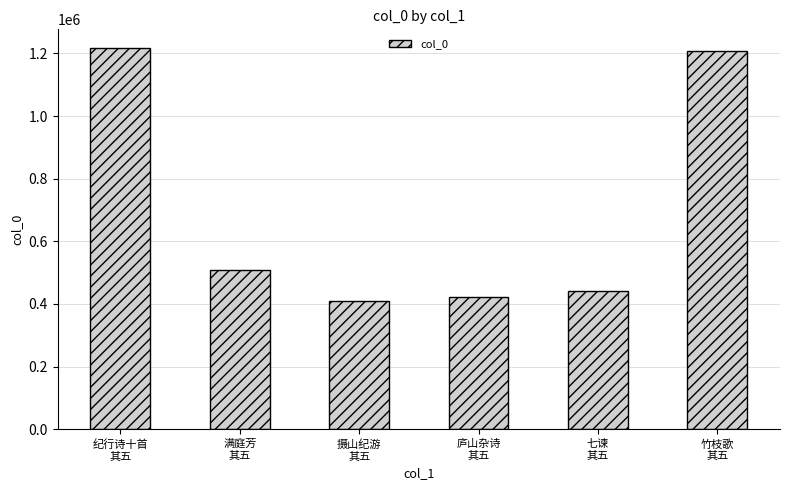

Where is the data nearest to the value 812301?

满庭芳
其五